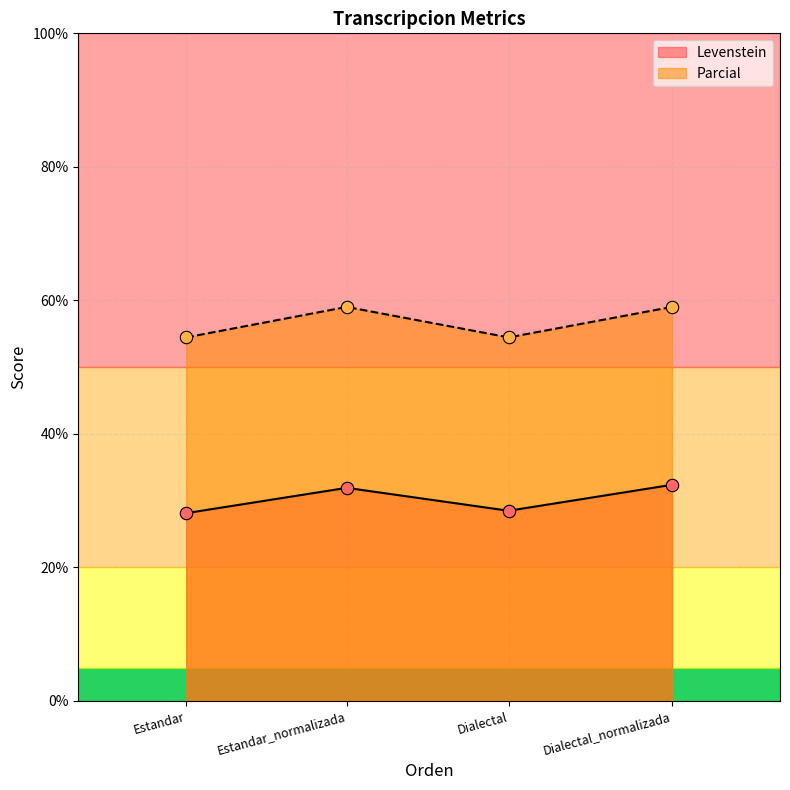

Which series contains the lowest Y value?

Levenstein